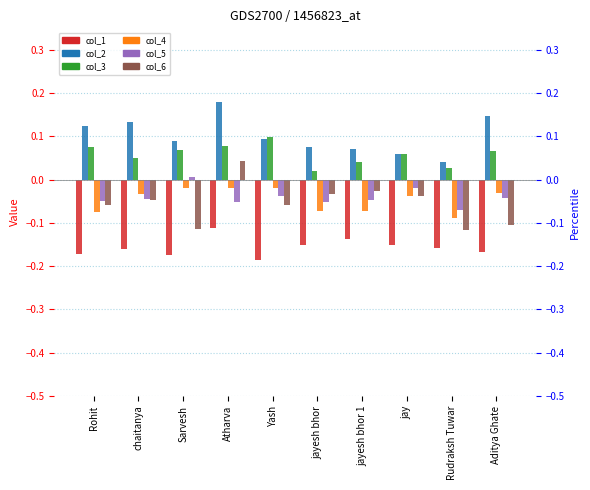

What is the label of the 4th bar from the left?

Atharva